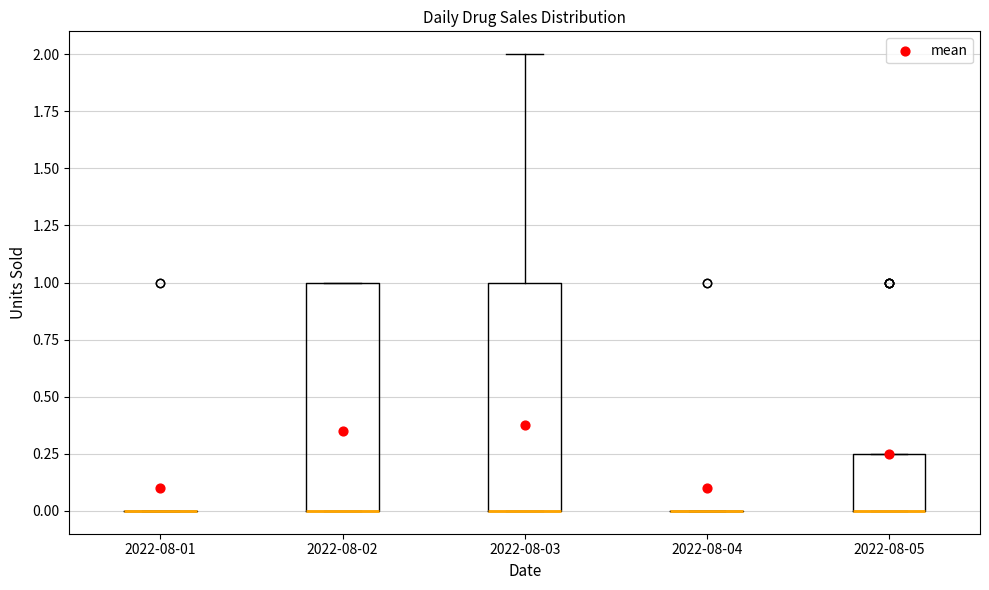

Reading left to right, transcribe this box plot: for each box, give where its median line is, the range the box spans, and where its two whiskers end, as read against the y-axis. The values are not printed on the chart, so give them approximately, as read against the axis.

2022-08-01: box collapsed to a line at 0.00, whiskers 0.00 to 0.00
2022-08-02: median 0.00 (drawn on the box's lower edge), box 0.00 to 1.00, whiskers 0.00 to 1.00
2022-08-03: median 0.00 (drawn on the box's lower edge), box 0.00 to 1.00, whiskers 0.00 to 2.00
2022-08-04: box collapsed to a line at 0.00, whiskers 0.00 to 0.00
2022-08-05: median 0.00 (drawn on the box's lower edge), box 0.00 to 0.25, whiskers 0.00 to 0.25